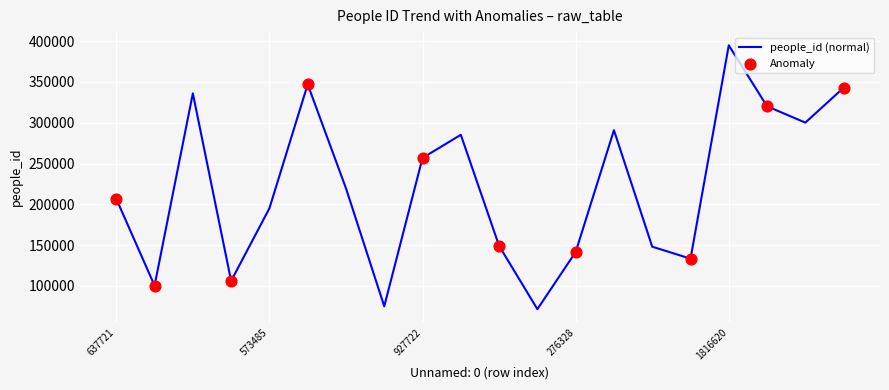

What is the maximum value shown in the chart?

394948